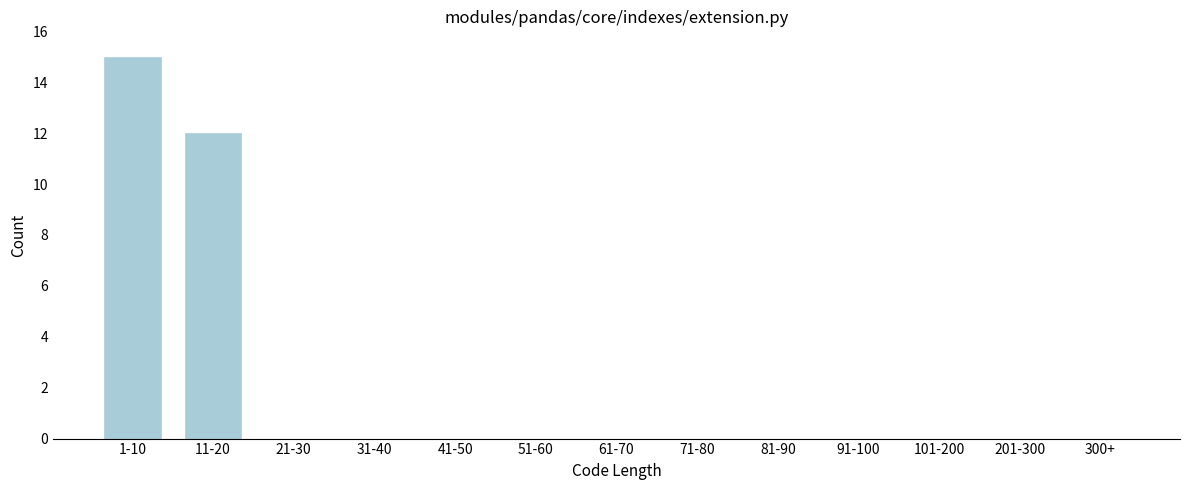

Reading left to right, transcribe all the data shown in this chart.

1-10=15	11-20=12	21-30=0	31-40=0	41-50=0	51-60=0	61-70=0	71-80=0	81-90=0	91-100=0	101-200=0	201-300=0	300+=0